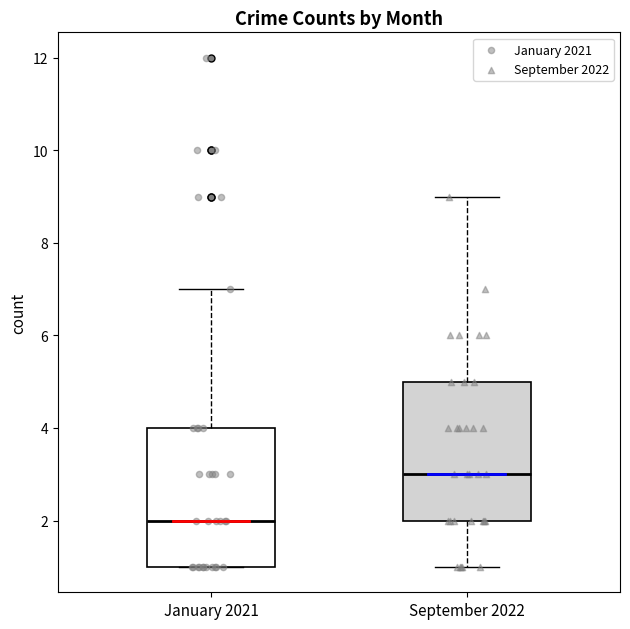

Reading left to right, read every box against the y-axis: the position of its median line, the range the box covers, and the ends of its whiskers. The values are not printed on the chart, so give them approximately, as read against the axis.

January 2021: median 2, box 1 to 4, whiskers 1 to 7
September 2022: median 3, box 2 to 5, whiskers 1 to 9